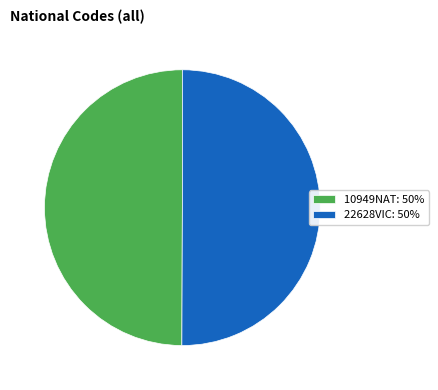

How many slices are in this pie chart?

2